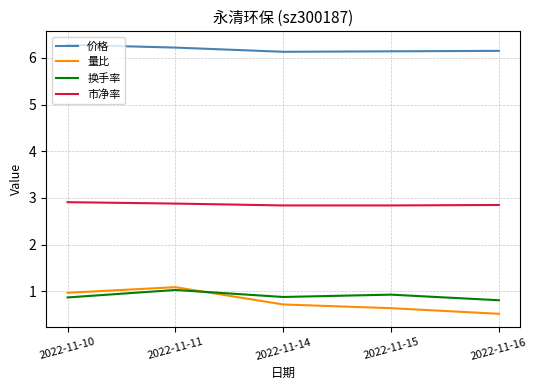

The value of 市净率 at 2022-11-15 is 2.0. True or false?

False